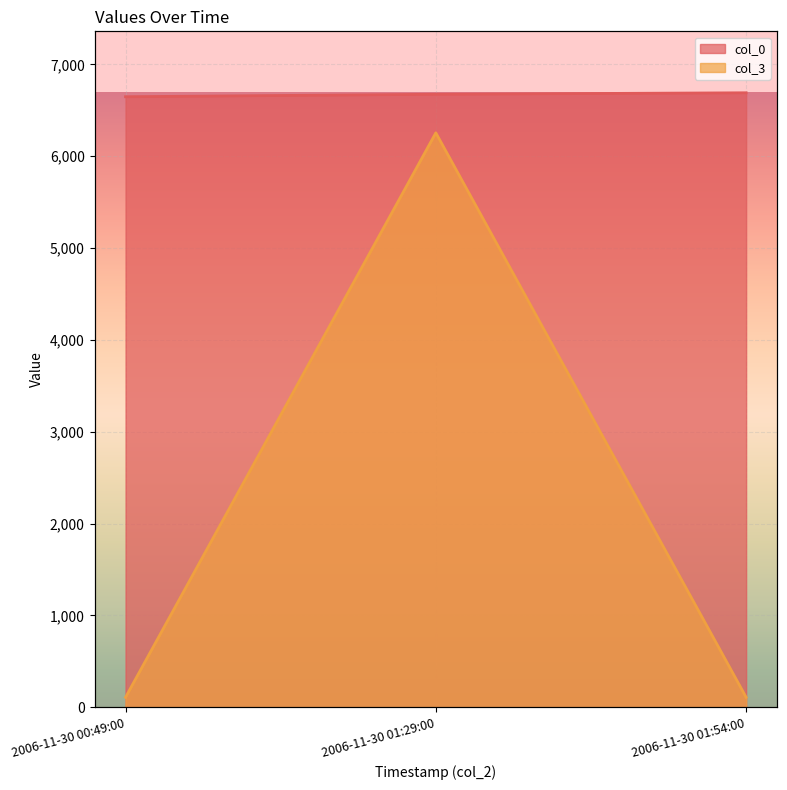

What is the label of the 2nd point from the left?

2006-11-30 01:29:00